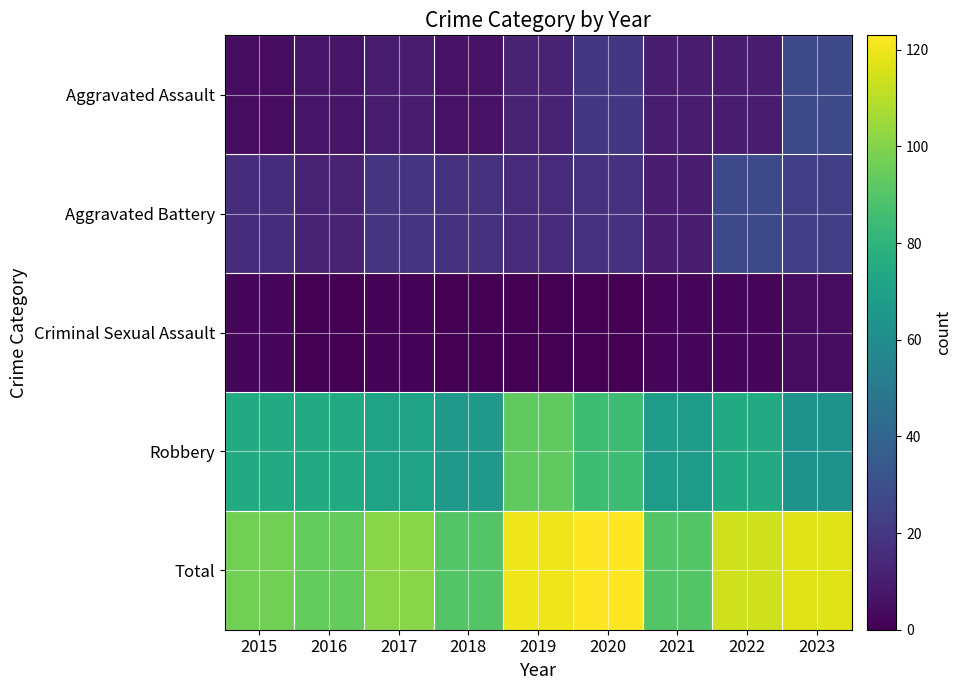

What is the difference between the highest and lowest values at 2015?

95